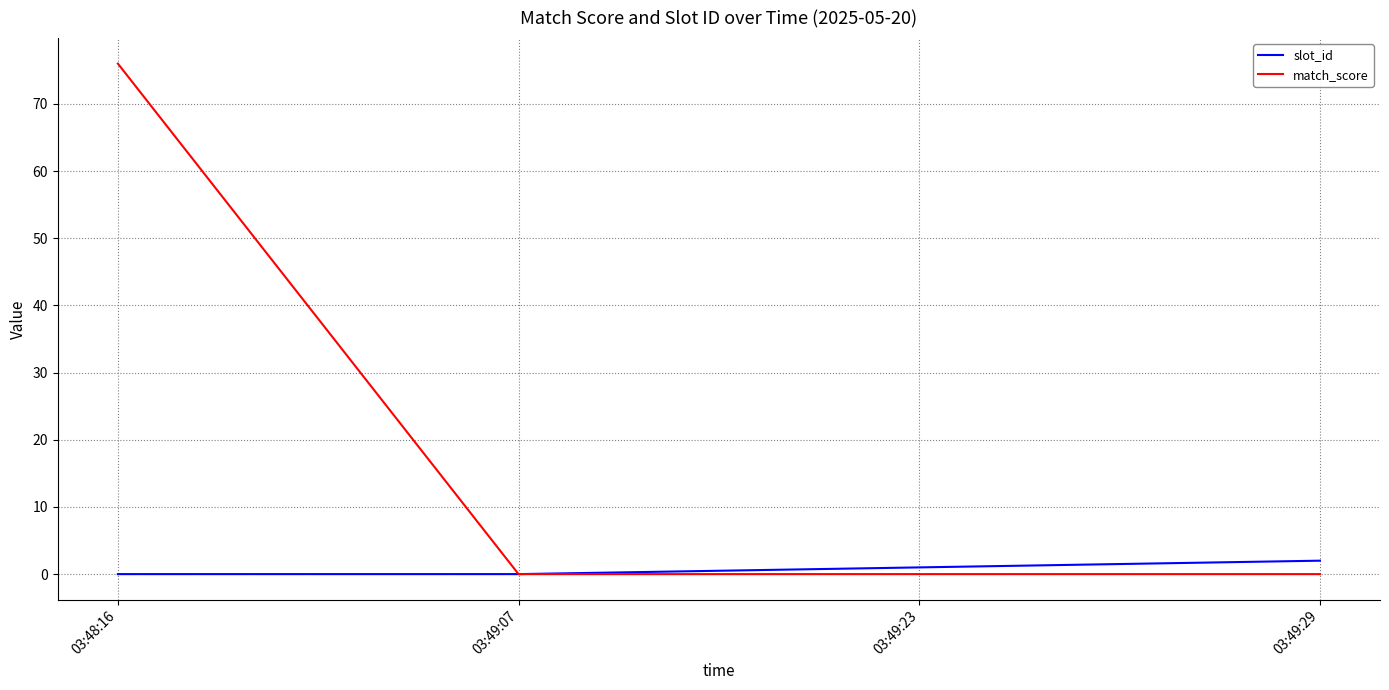

How many categories are shown in the chart?

4